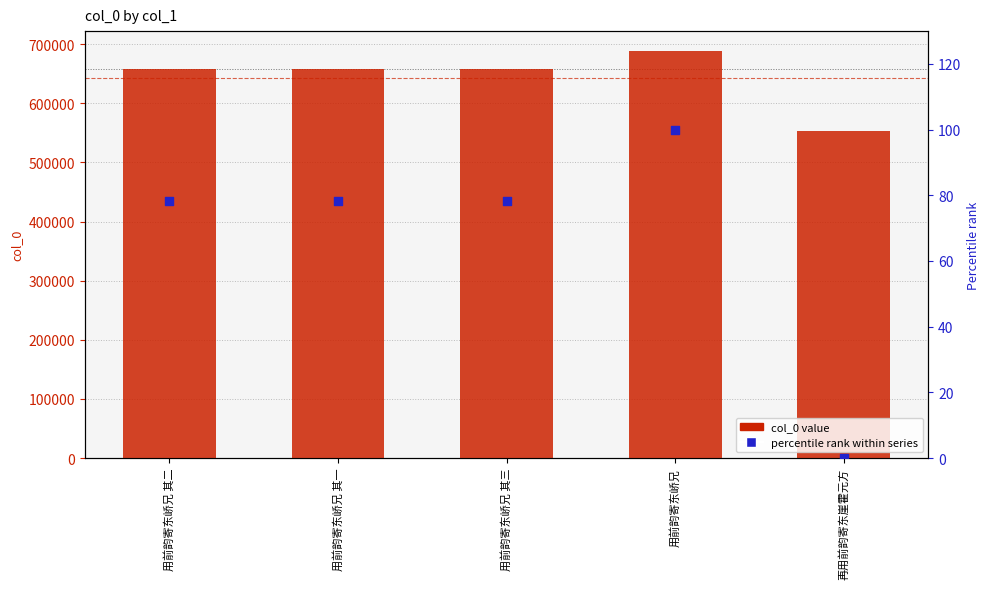

Is the value of percentile rank within series at 用前韵寄东峤兄 其三 greater than the value of col_0 value at 再用前韵寄东崖霍元方?

No